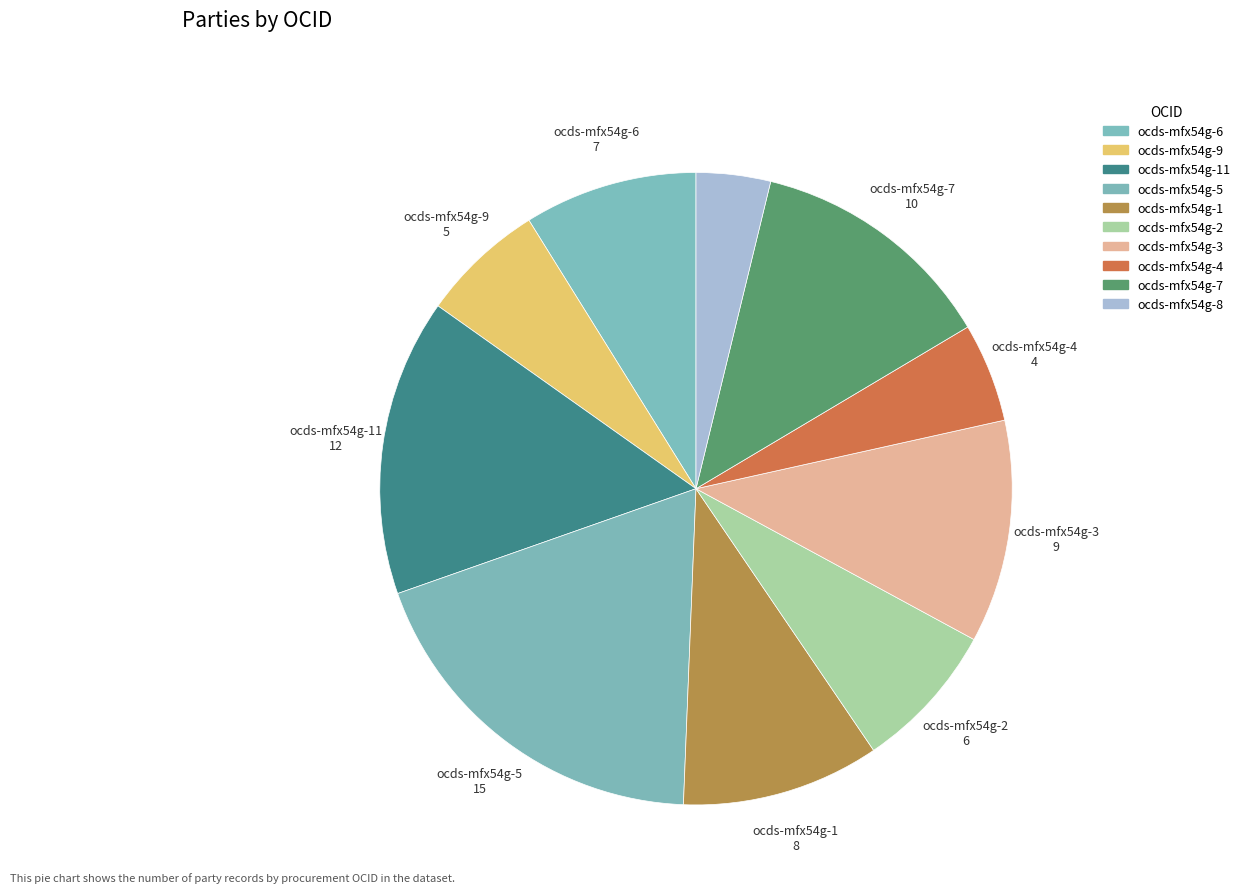

How many slices are in this pie chart?

10